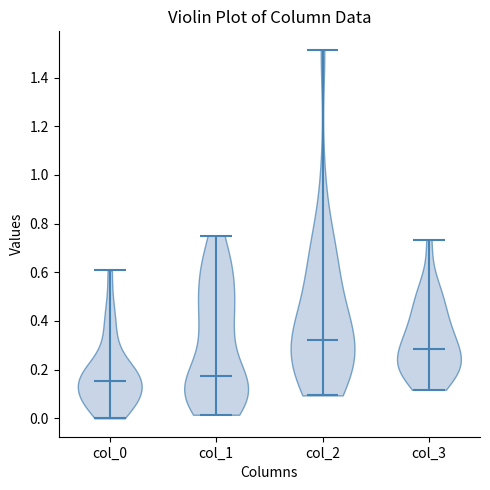

Reading left to right, read every violin against the y-axis: where its median line is, and the lowest and highest points it reaches. The values are not printed on the chart, so give them approximately, as read against the axis.

col_0: median line 0.16, lowest point 0.00, highest point 0.60
col_1: median line 0.18, lowest point 0.02, highest point 0.76
col_2: median line 0.32, lowest point 0.10, highest point 1.52
col_3: median line 0.28, lowest point 0.12, highest point 0.74